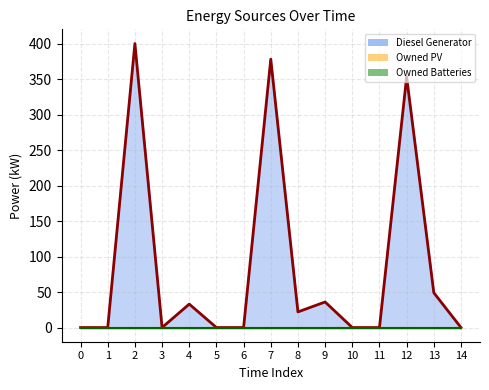

Which series has the largest range (max minus min)?

Diesel Generator